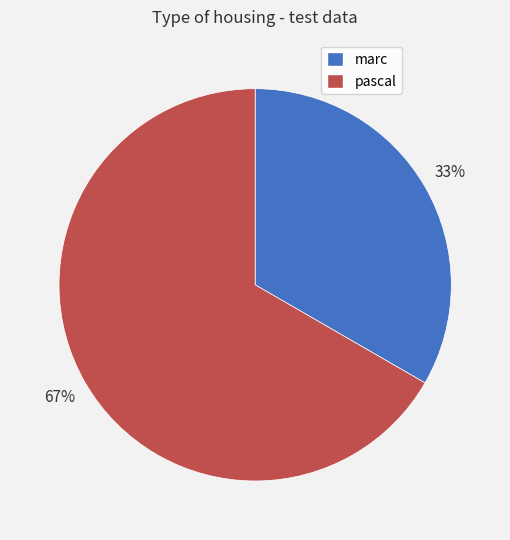

How many segments does this pie chart have?

2